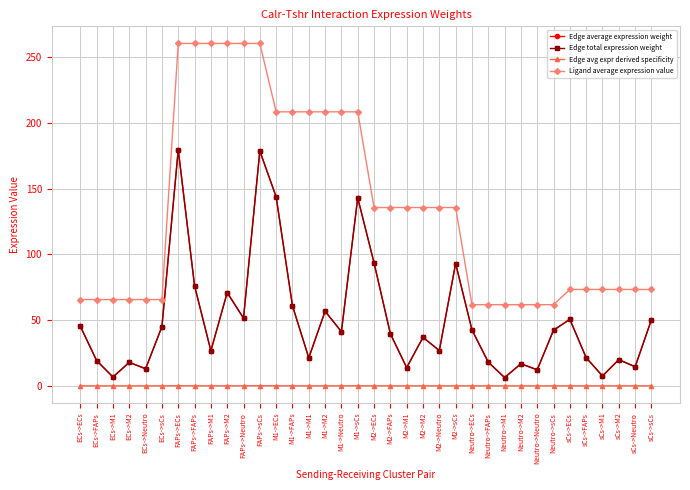

Is this an area chart (filled region under the line)?

No